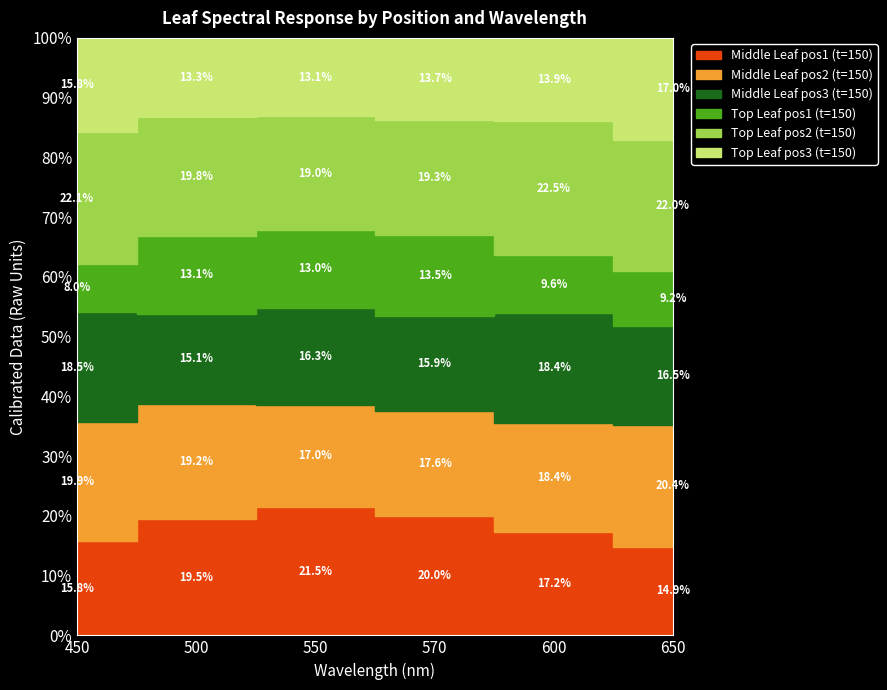

True or false: Top Leaf pos1 (t=150) and Middle Leaf pos3 (t=150) cross at least once.

False